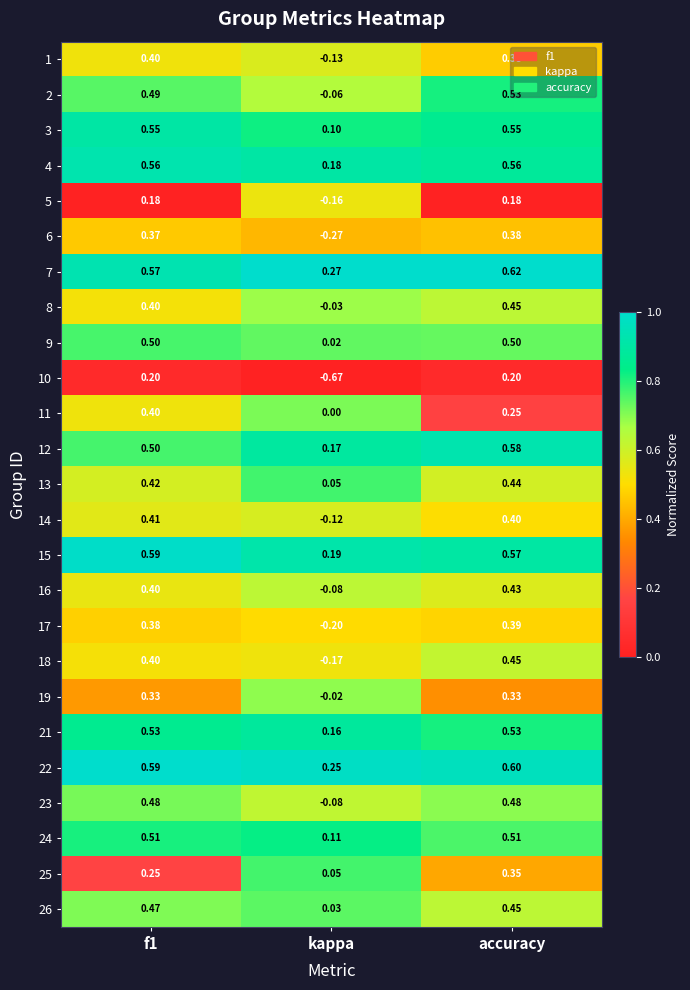

Where is 14 nearest to the value 0?

kappa